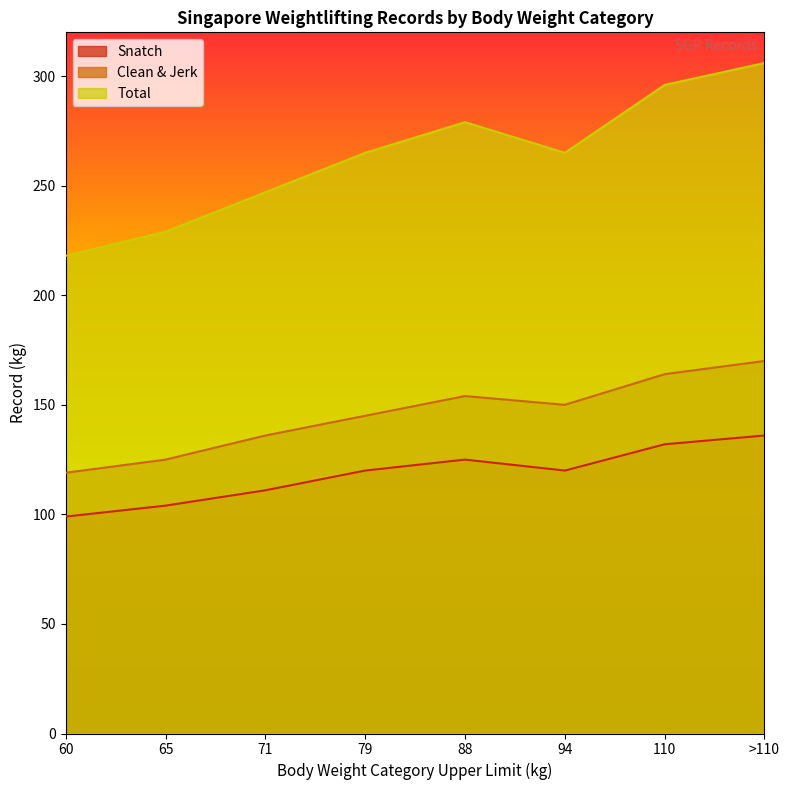

At which label is Total closest to 262?

79